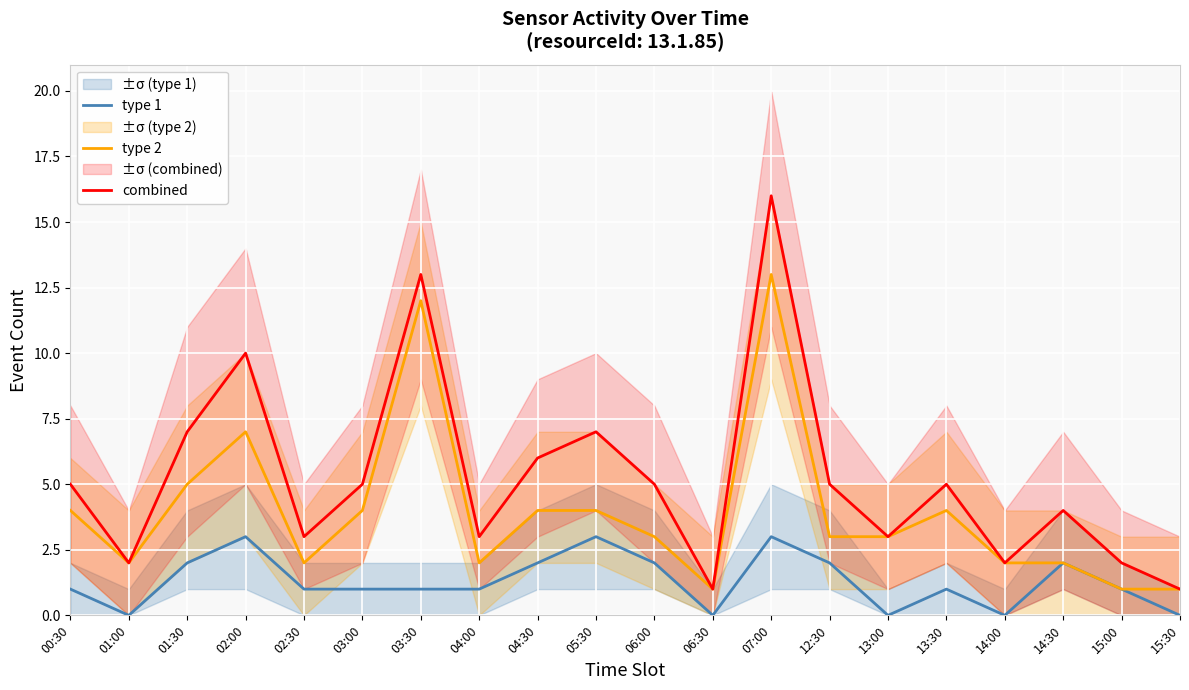

Which series has the widest spread of values?

combined